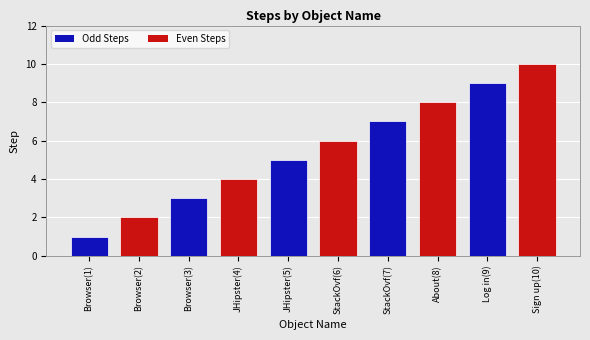

Does the chart contain any negative values?

No